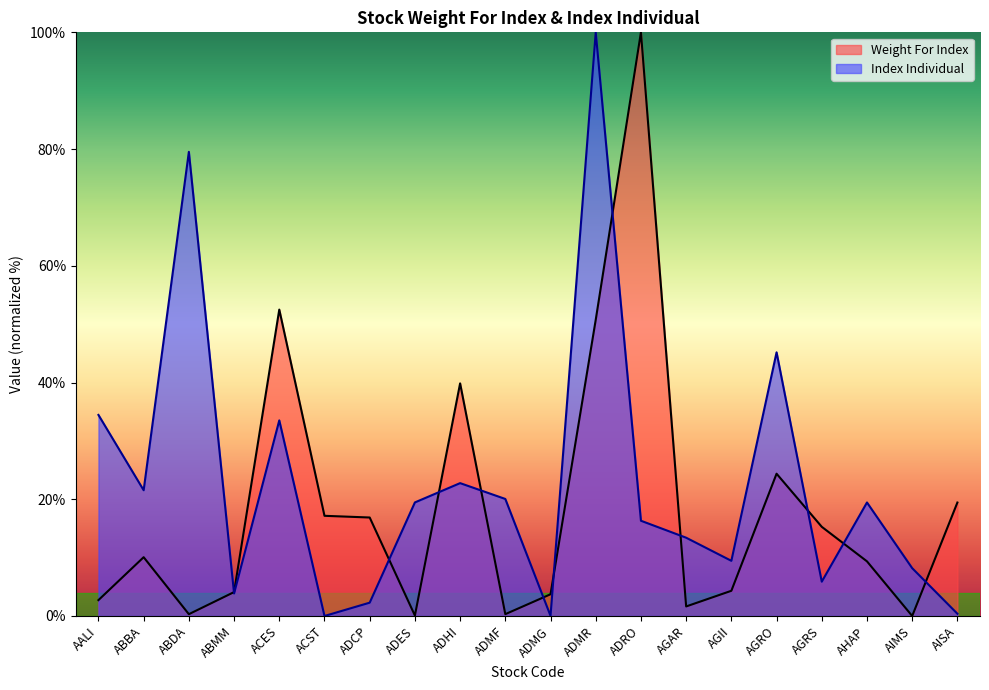

What is the label of the 17th point from the left?

AGRS